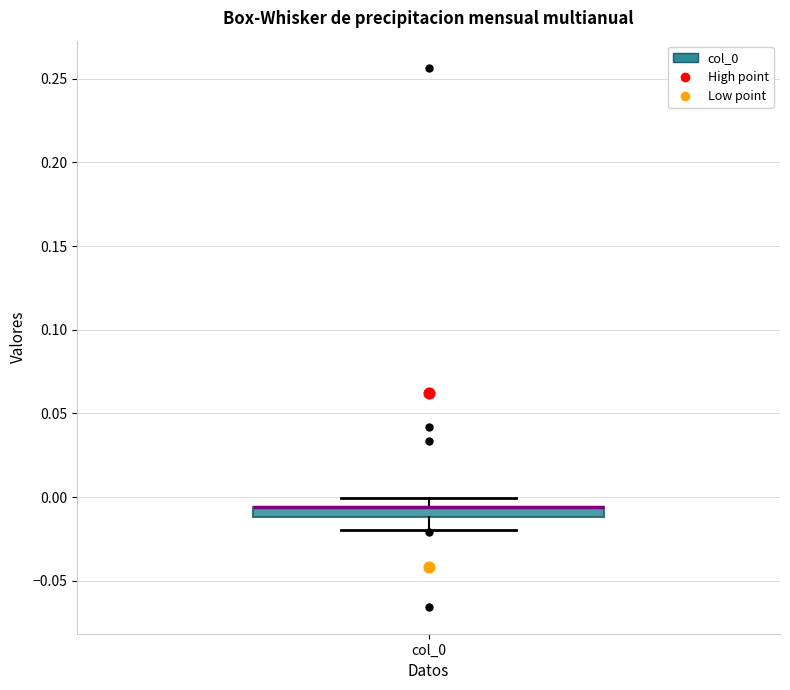

Where does the upper whisker of the box for col_0 end on the y-axis? The values are not printed on the chart, so give them approximately, as read against the axis.

0.000